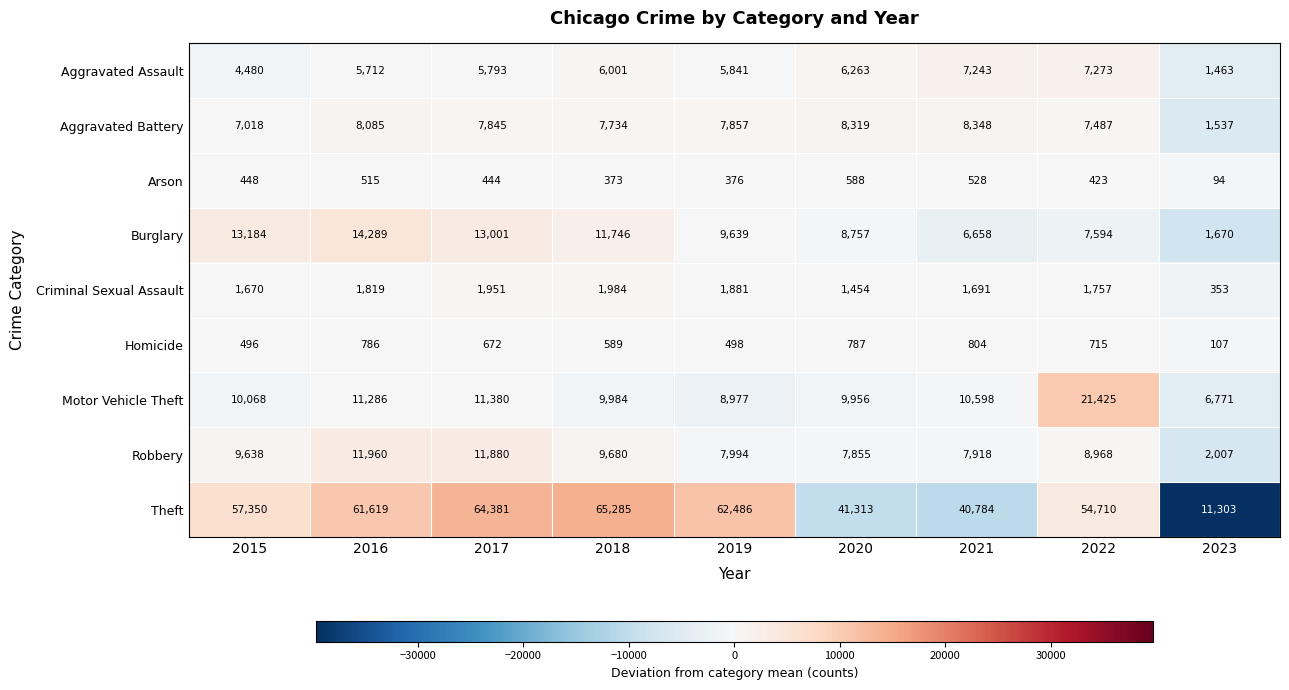

The value of Aggravated Battery at 2019 is 3568. True or false?

False